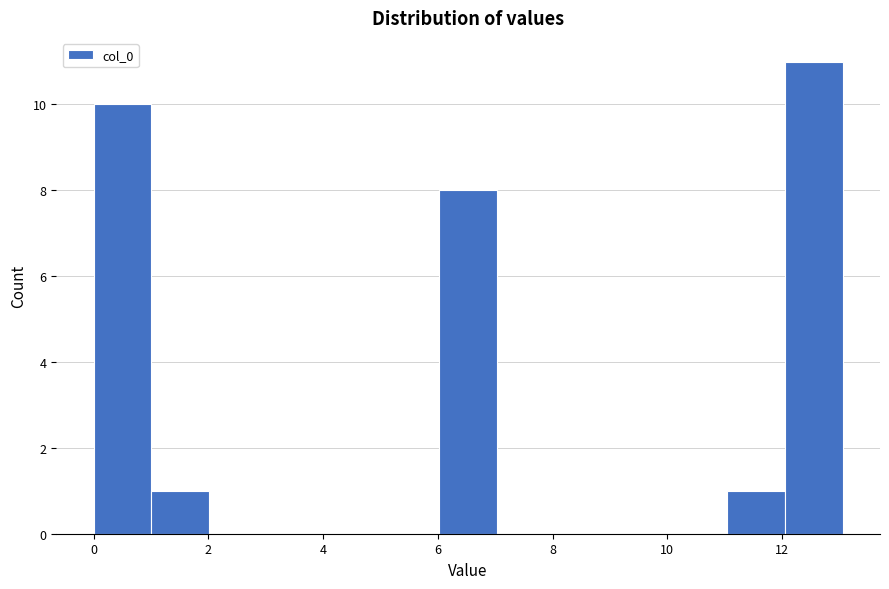

Reading left to right, transcribe this chart: for each bar, give the range it covers on the x-axis and its height. Neither the bar edges nor the heights are printed on the chart, so give them approximately, as read against the axes.

0 to 1: 10
1 to 2: 1
2 to 3: 0
3 to 4: 0
4 to 5: 0
5 to 6: 0
6 to 7: 8
7 to 8: 0
8 to 9: 0
9 to 10: 0
10 to 11: 0
11 to 12: 1
12 to 13: 11